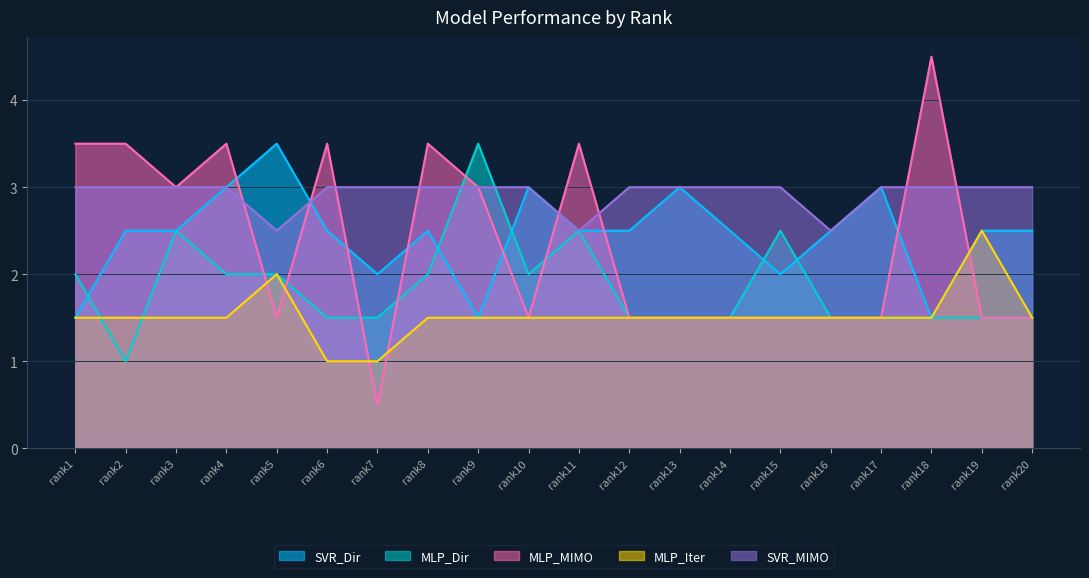

The value of MLP_Dir at rank12 is 1.5. True or false?

True